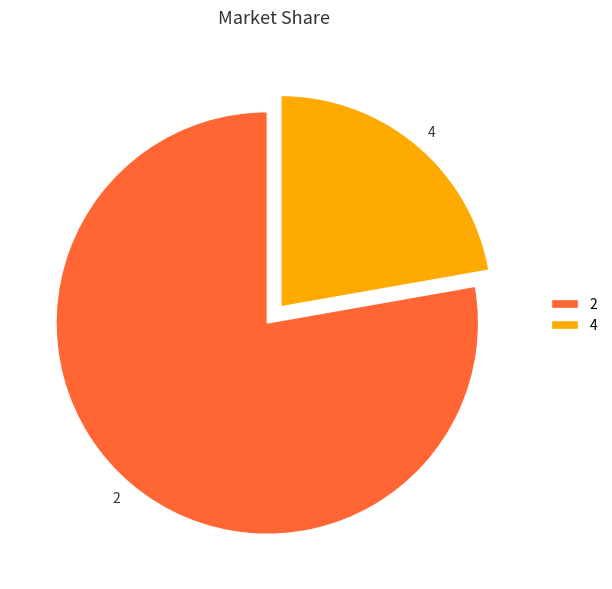

Is there any slice that represents more than half of the pie?

Yes